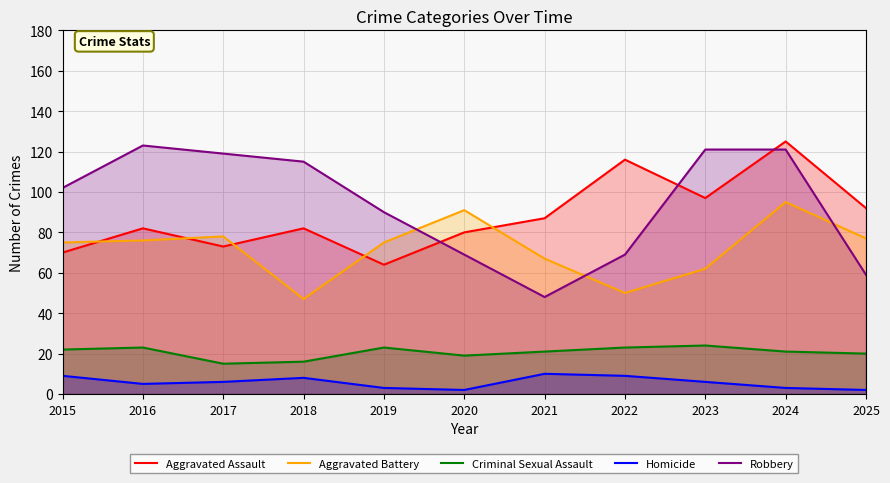

Count the number of data series in this chart.

5